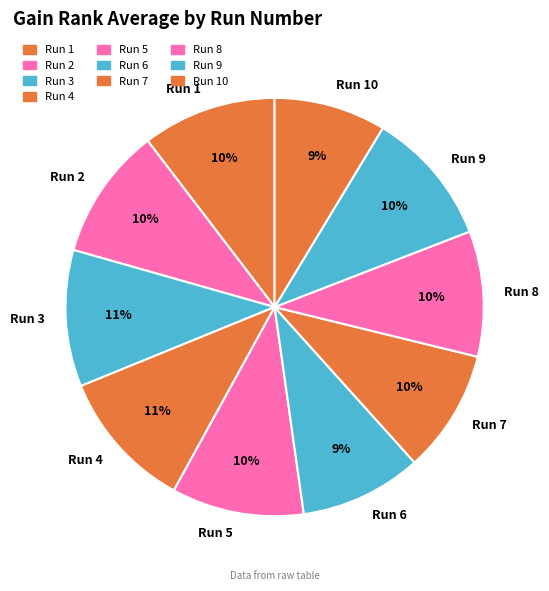

Is it true that Run 6 is 21% of the pie?

False